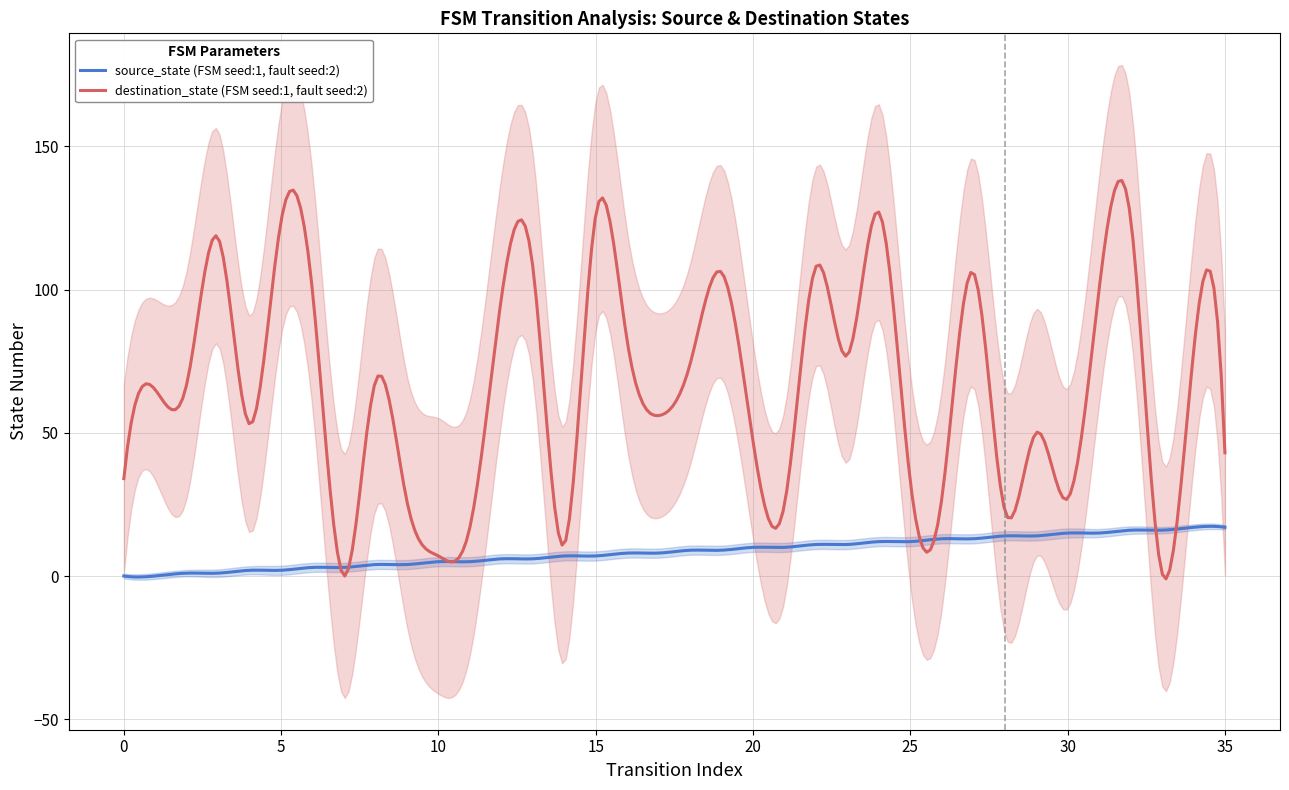

Between 2 and 14, which series saw the biggest shift?

destination_state